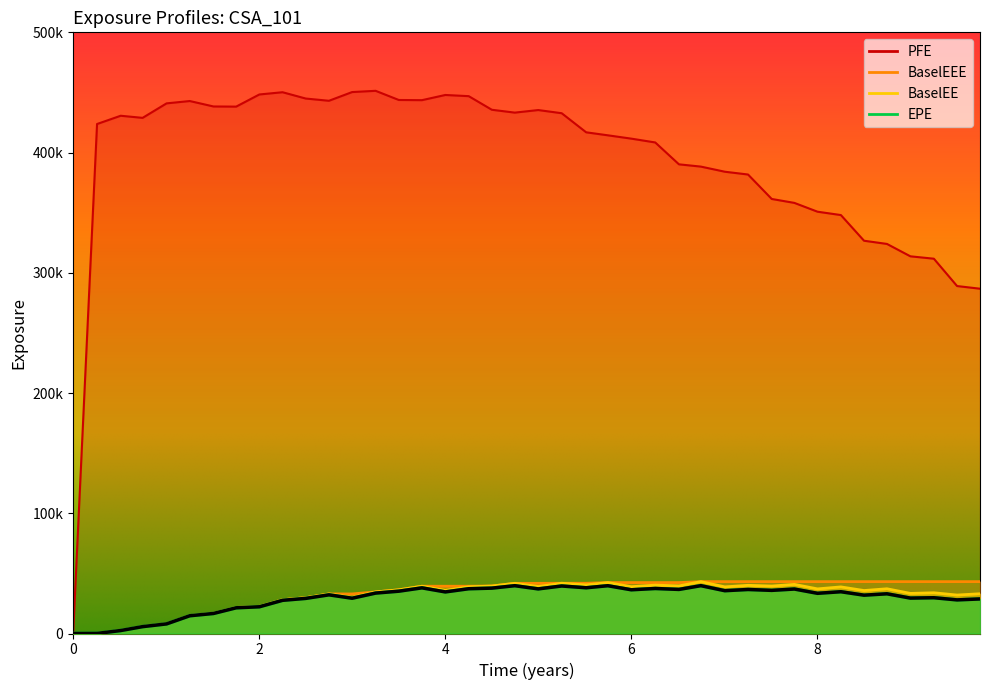

True or false: EPE and BaselEE cross at least once.

False